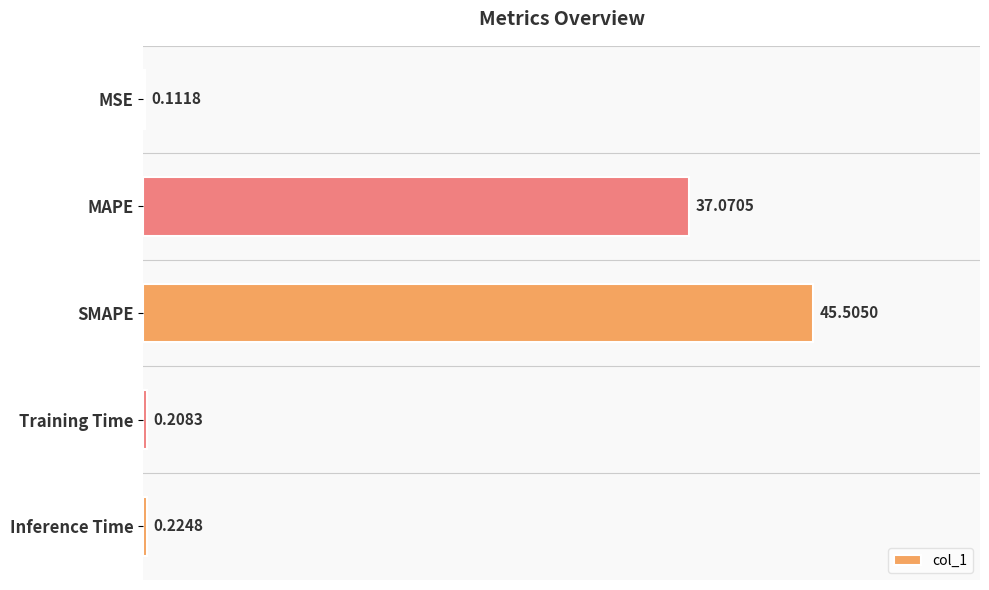

Does the chart contain stacked bars?

No